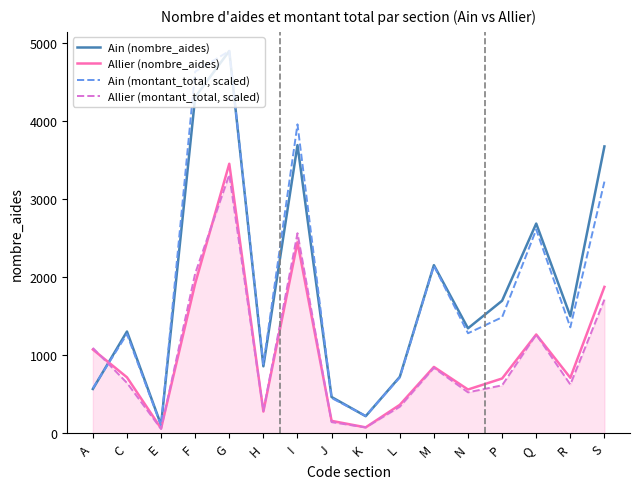

What is the sum of all Allier (nombre_aides) values?

16508.0